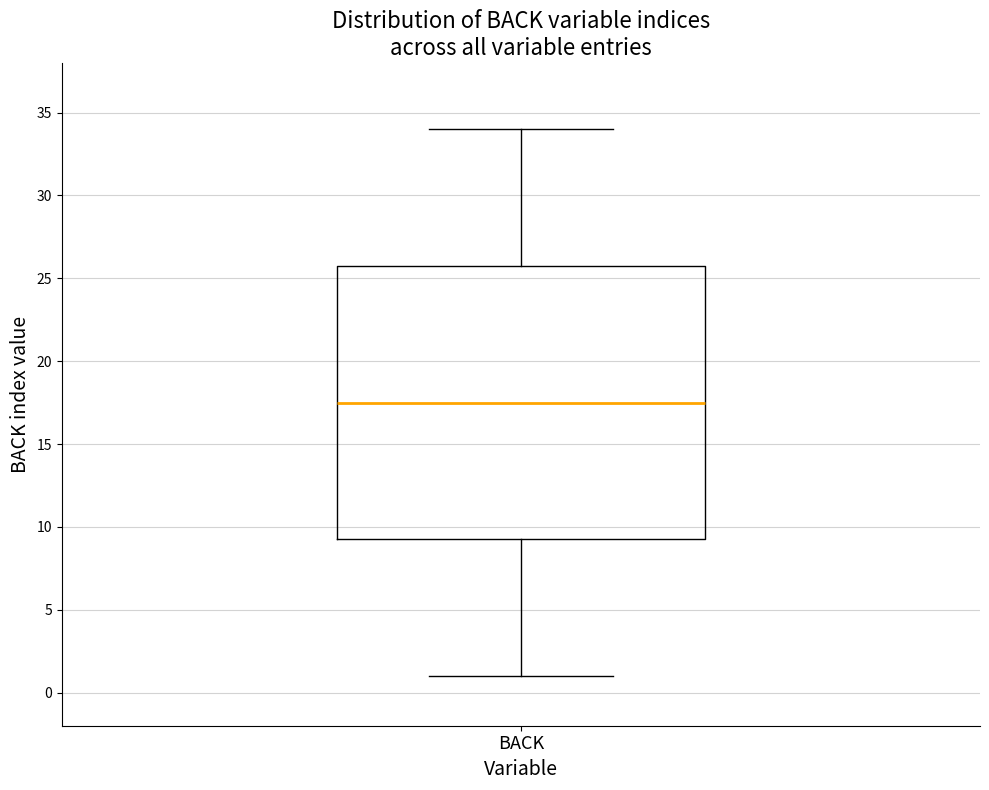

Transcribe this box plot: give where the median line is, the range the box spans, and where the two whiskers end, as read against the y-axis. The values are not printed on the chart, so give them approximately, as read against the axis.

median 17.5, box 9.5 to 26.0, whiskers 1.0 to 34.0